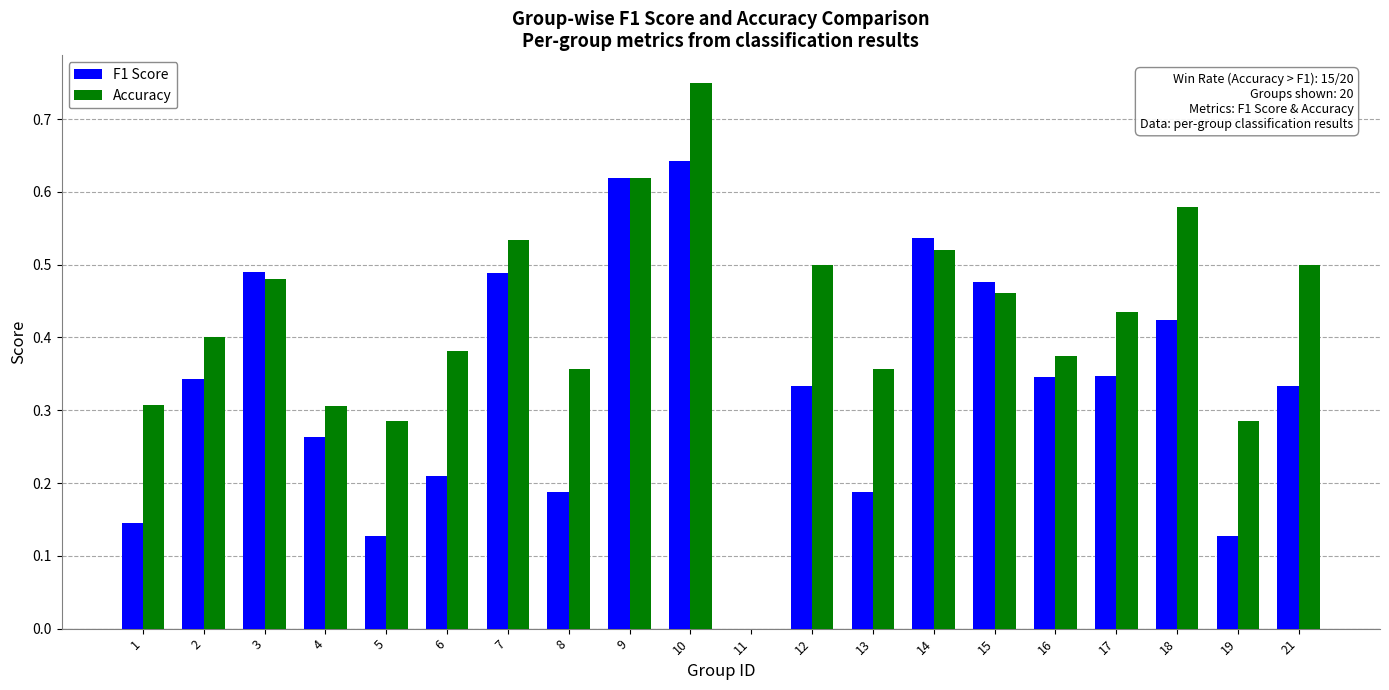

At which label does Accuracy reach its peak?

10